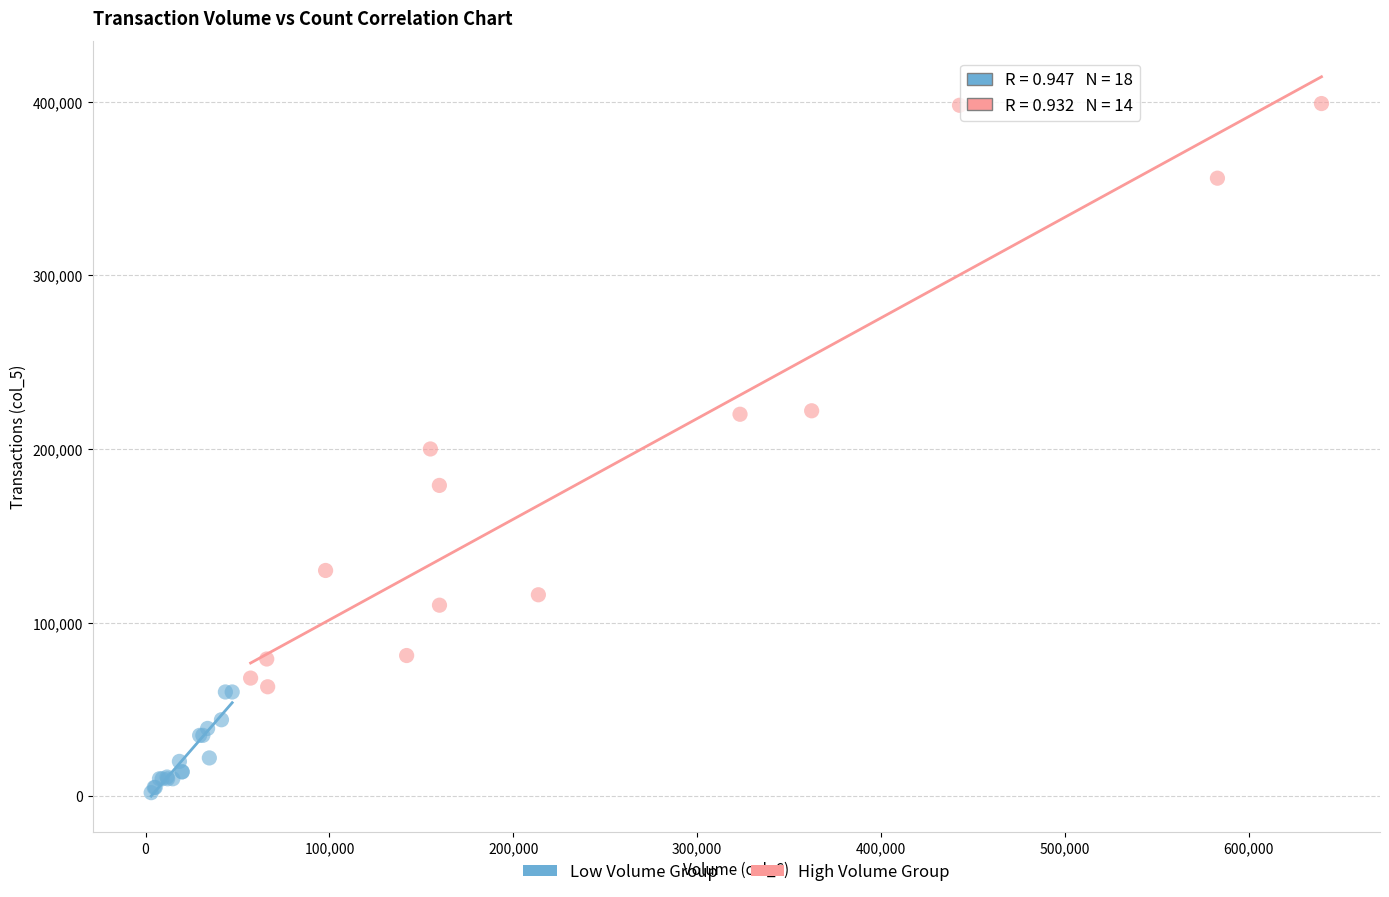

Which series contains the highest Y value?

High Volume Group